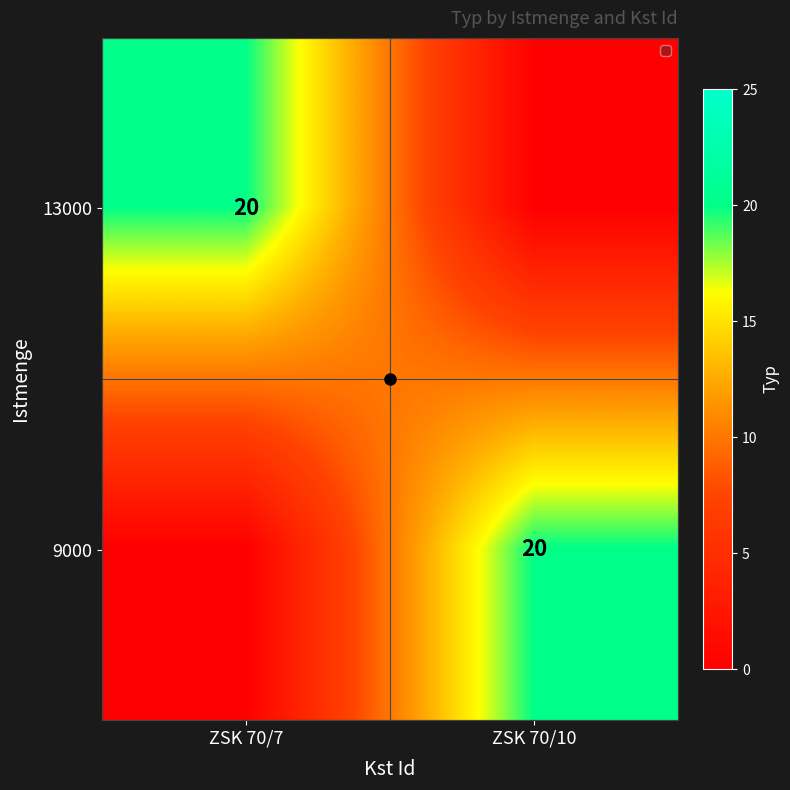

The 9000 series shows 8 at ZSK 70/10. True or false?

False